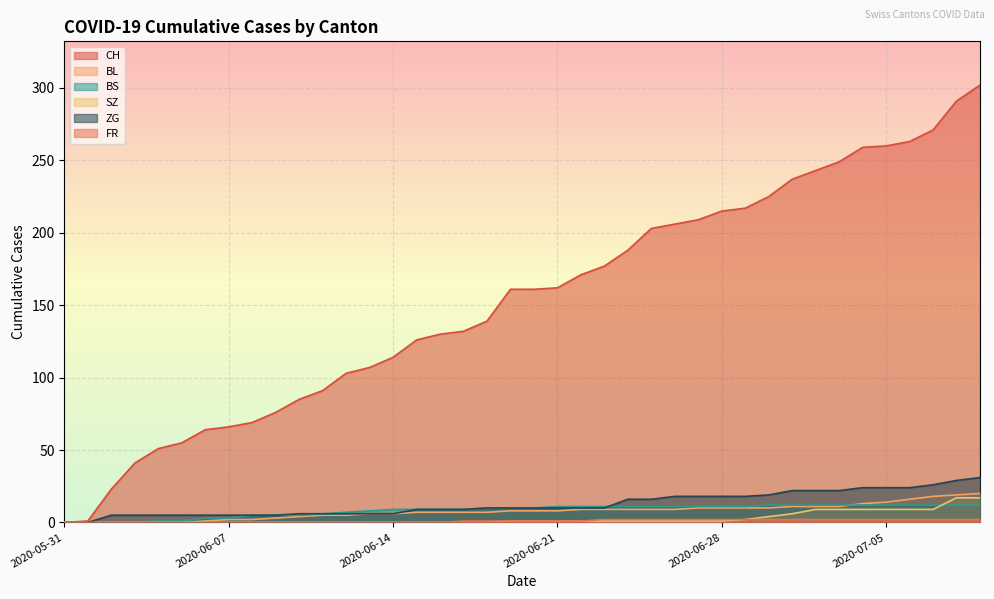

Is the value of BL at 2020-05-31 greater than the value of BS at 2020-06-28?

No